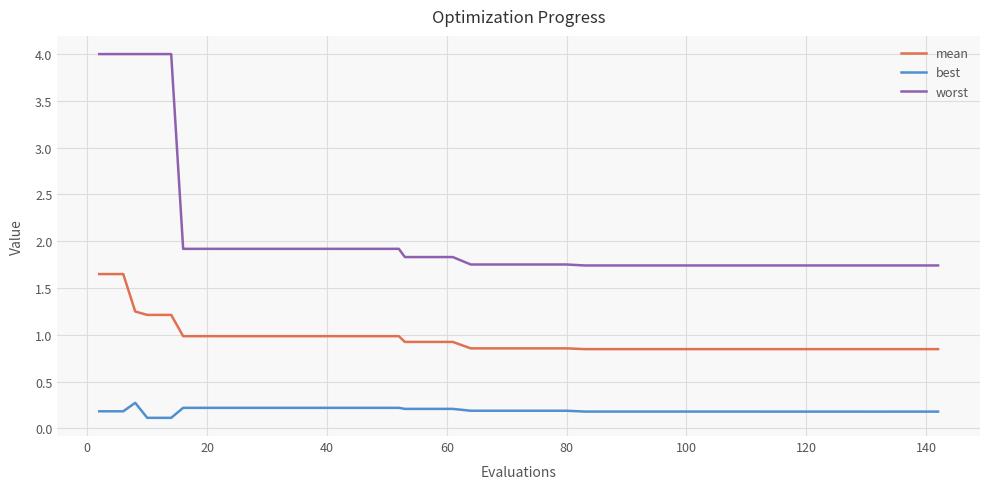

Which series has the largest range (max minus min)?

worst